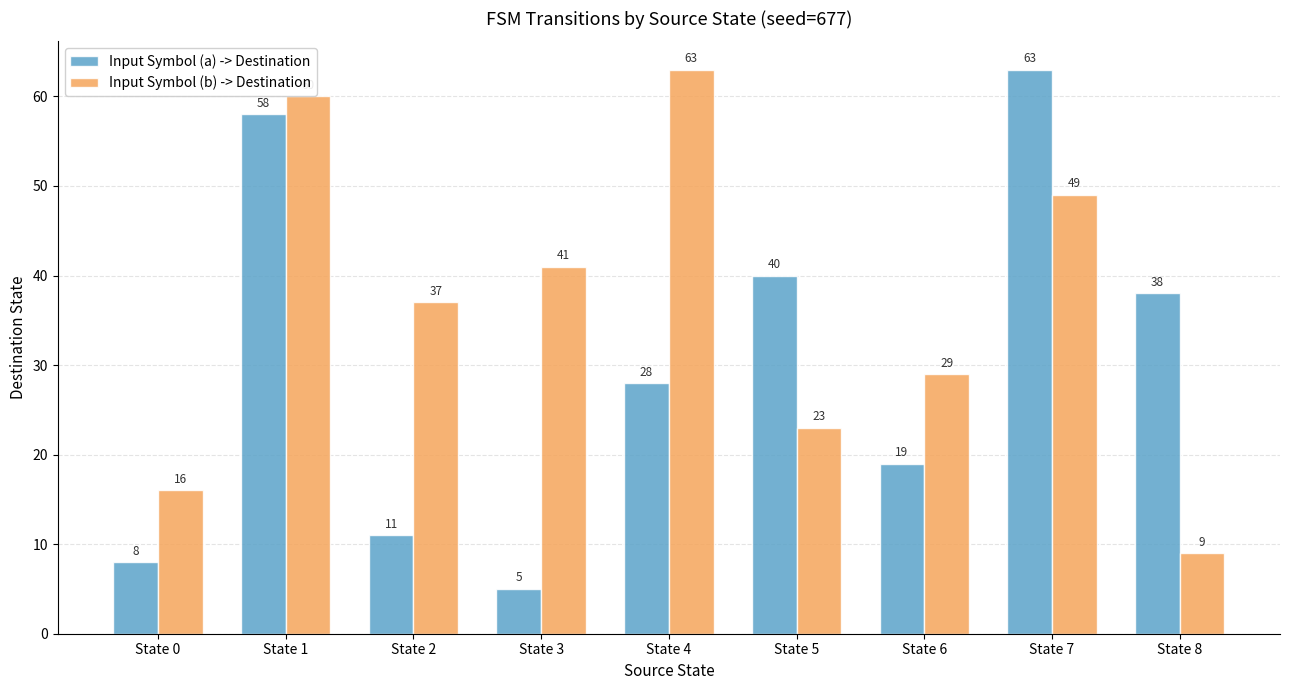

What is the difference between the Input Symbol (b) -> Destination values at State 5 and State 4?

40